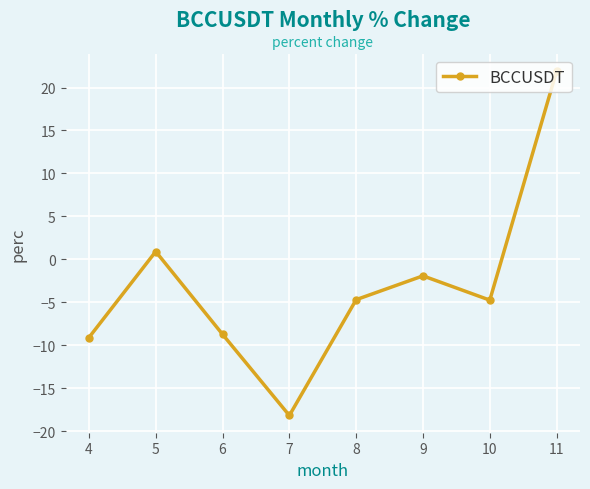

What is the minimum value shown in the chart?

-18.2